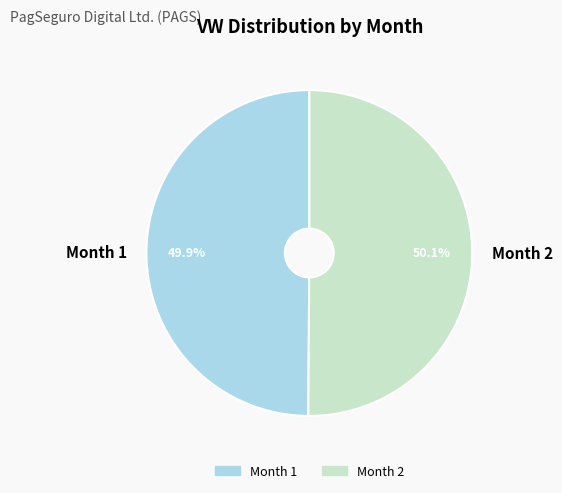

Approximately how many times larger is the value at Month 2 compared to Month 1?

1.0